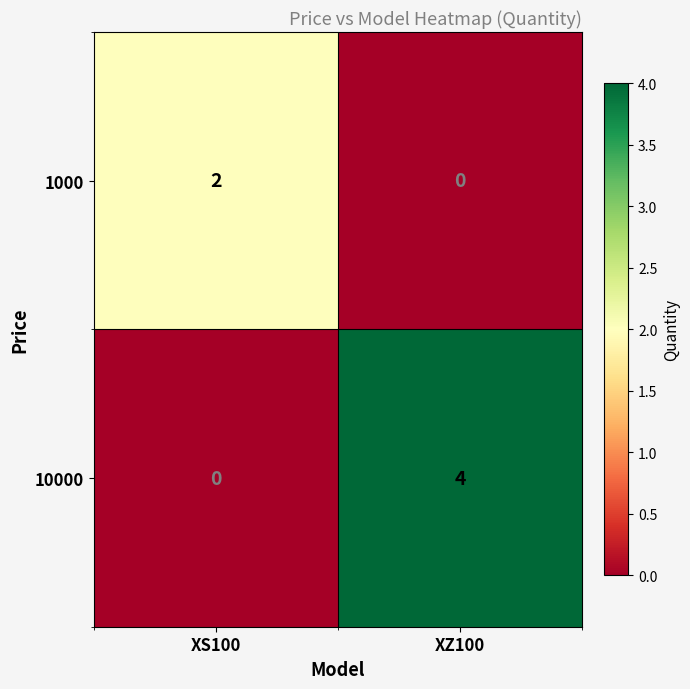

Reading left to right, list all the values displayed in this chart.

1000: 2	0
10000: 0	4